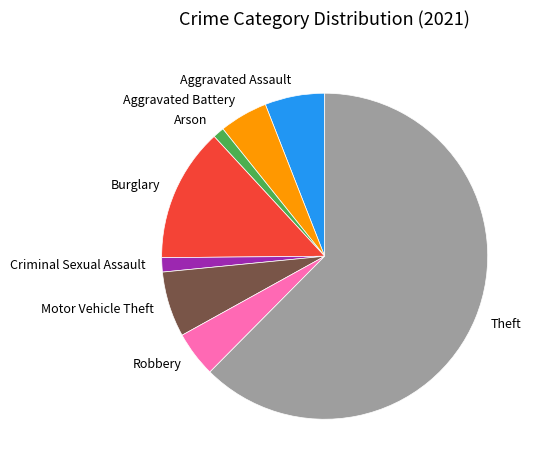

Is it true that Criminal Sexual Assault is 11% of the pie?

False